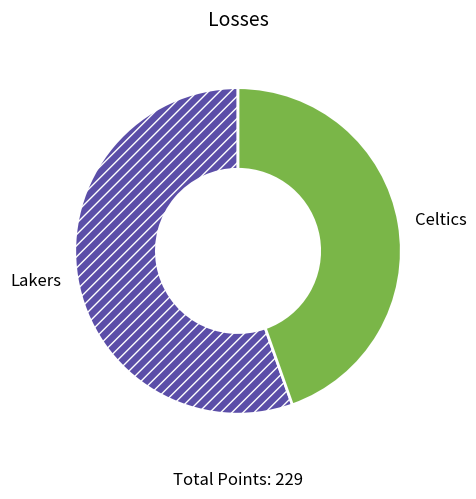

Rank the categories by value from lowest to highest.

Celtics, Lakers